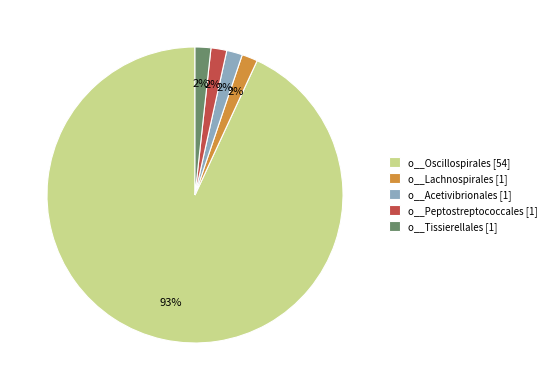

Which has a higher value, o__Lachnospirales [1] or o__Oscillospirales [54]?

o__Oscillospirales [54]